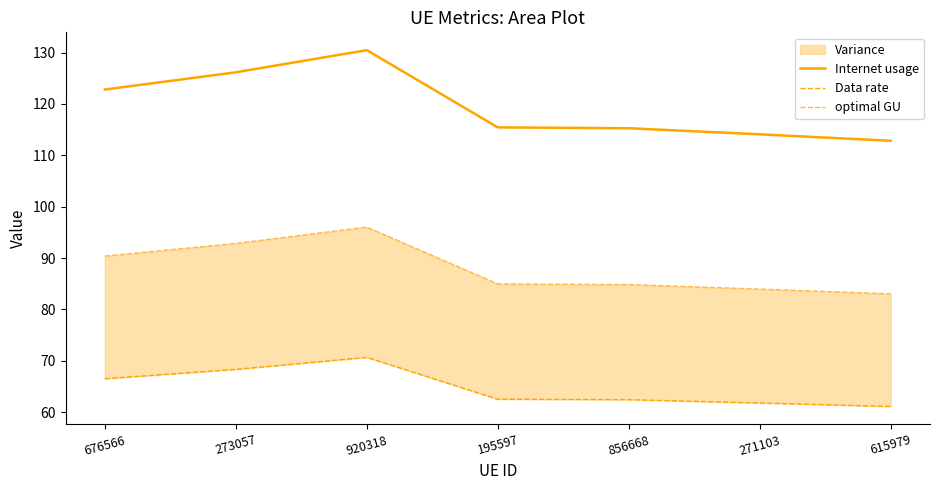

Between 273057 and 615979, which series saw the biggest shift?

Internet usage